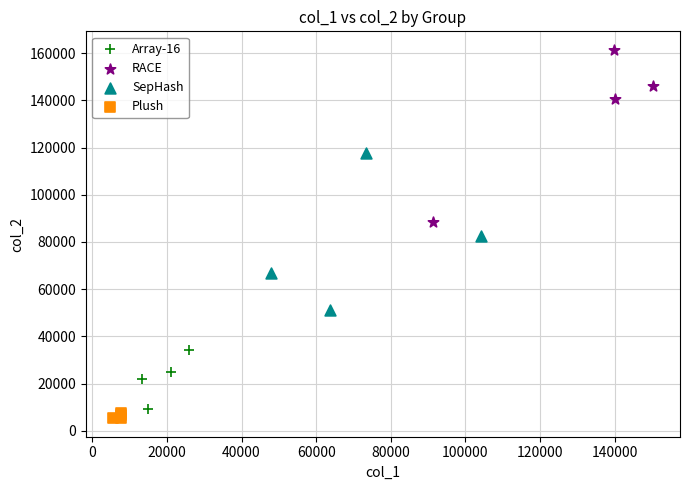

Which series has the largest Y range (max minus min)?

RACE